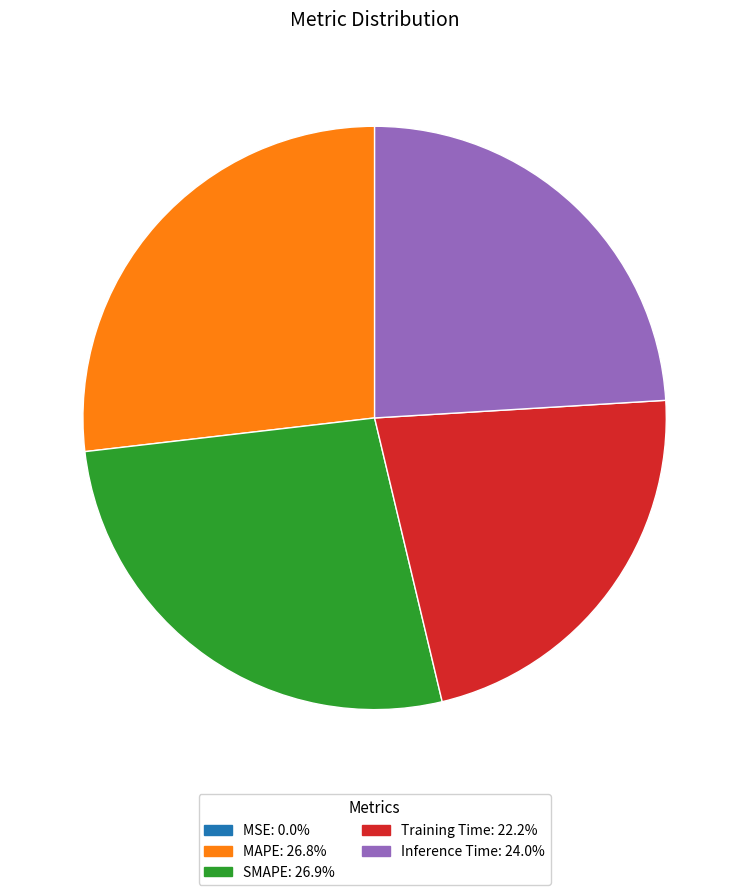

Combined, do MAPE and Training Time account for over 50%?

No